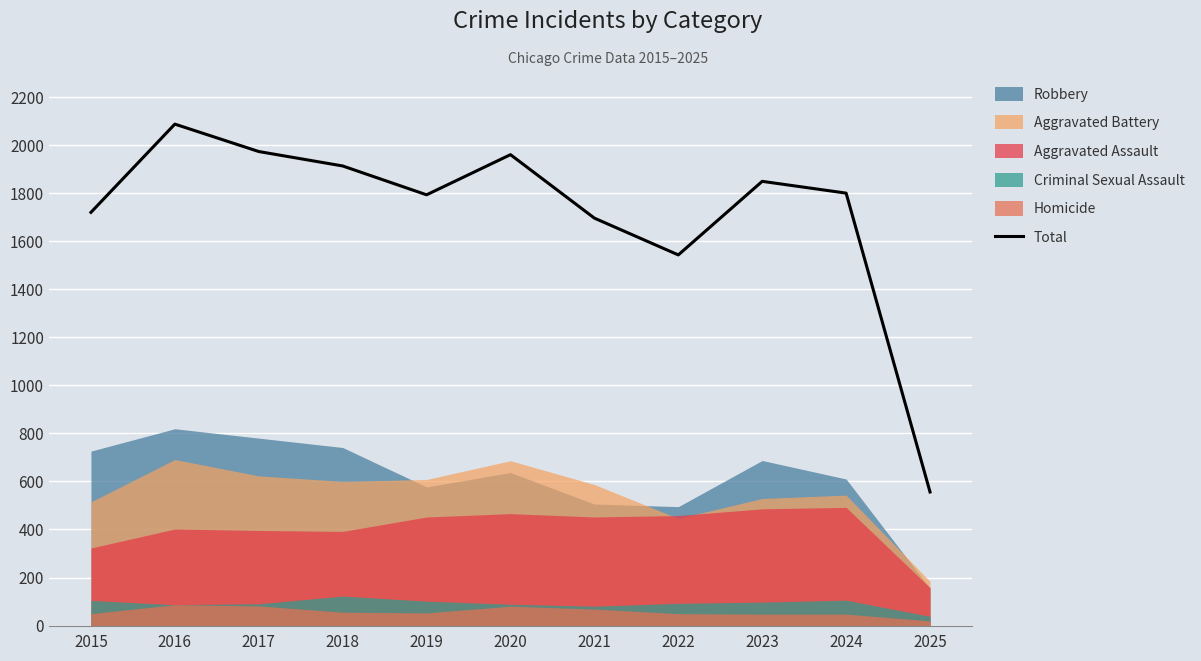

Where is the first local minimum?

2019